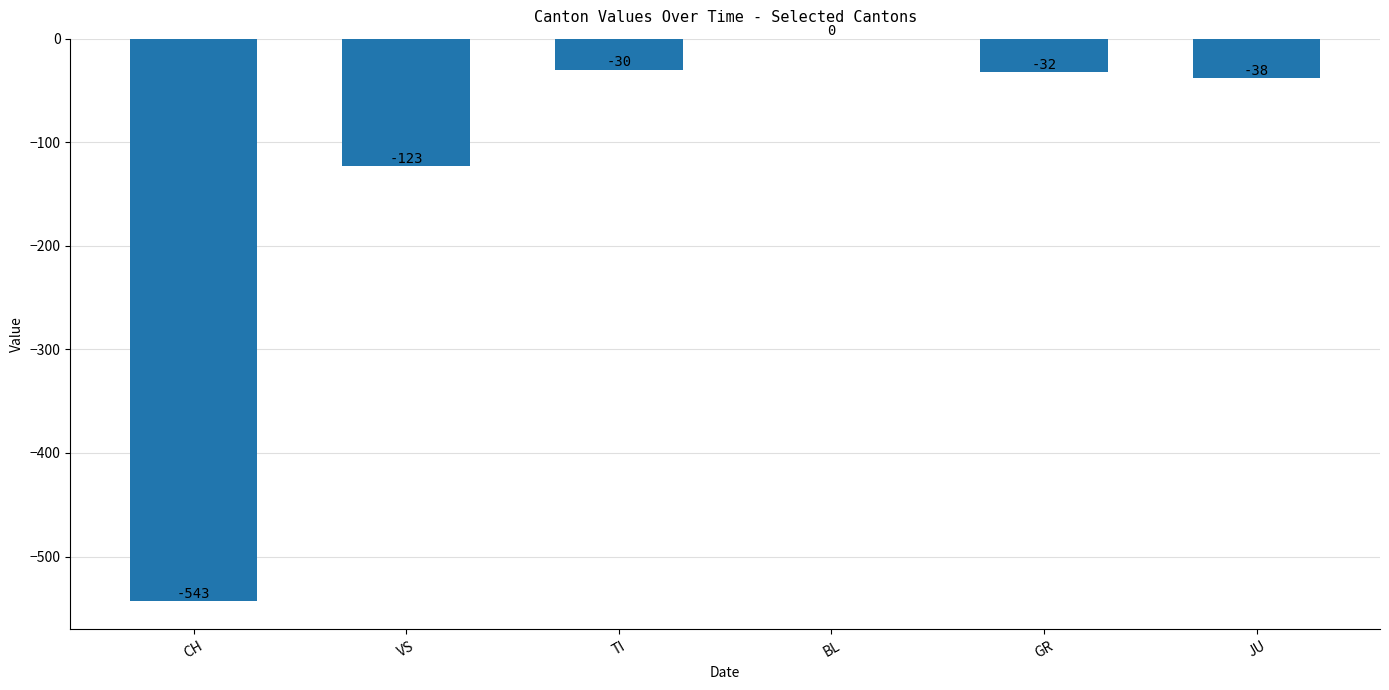

How many data points does each series have?

6